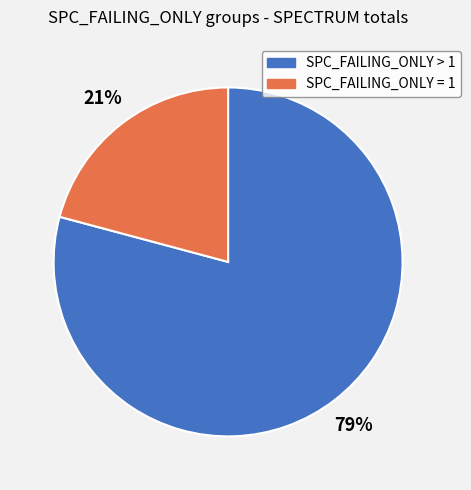

To the nearest percent, what is the average slice percentage?

50%